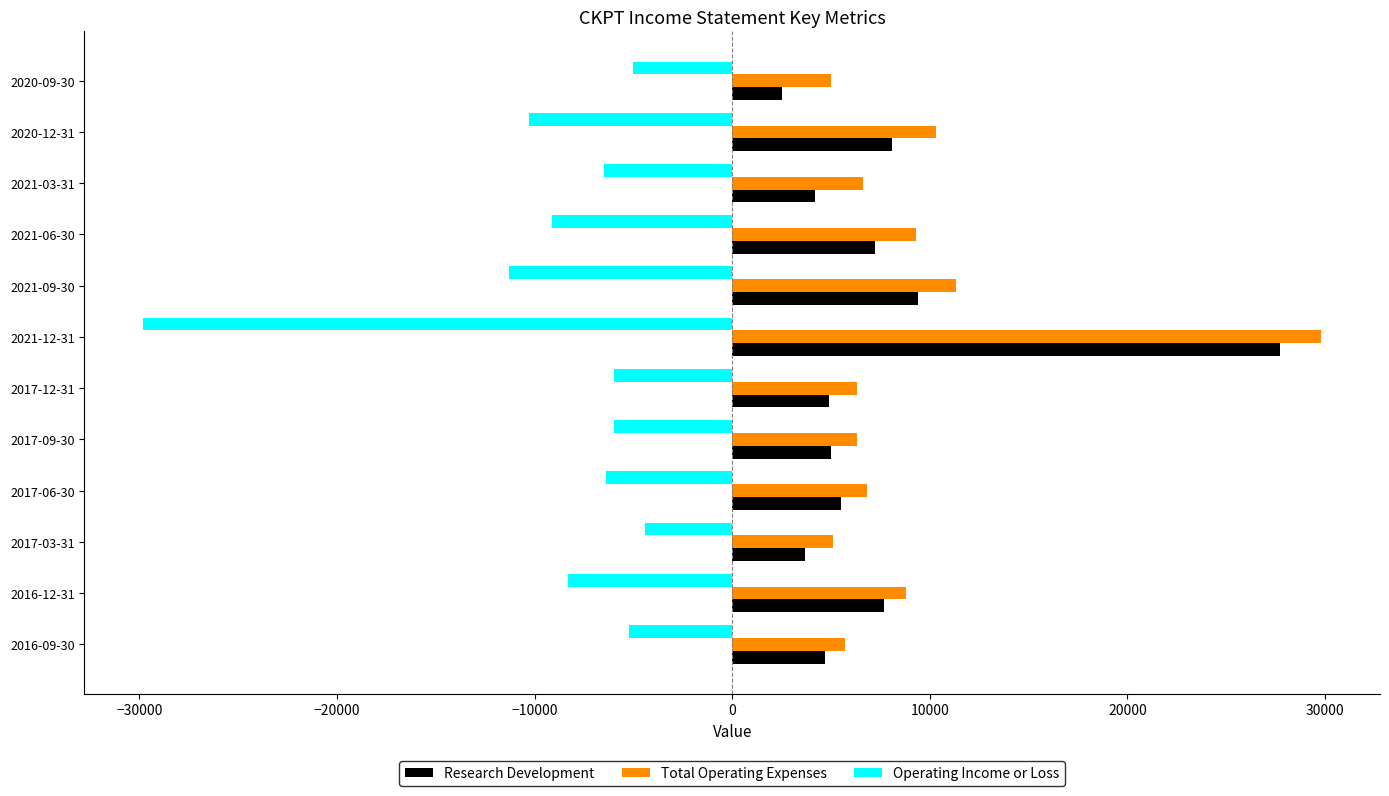

What is the minimum value for Operating Income or Loss?

-29800